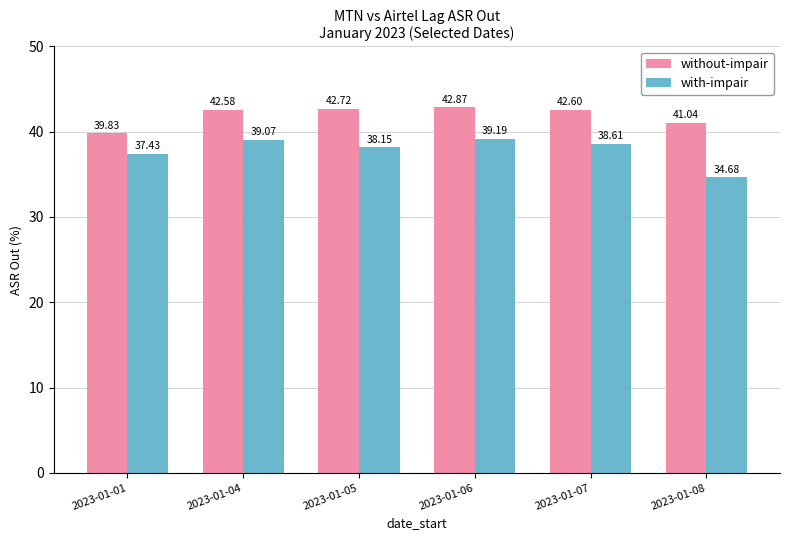

At which label does without-impair reach its minimum?

2023-01-01